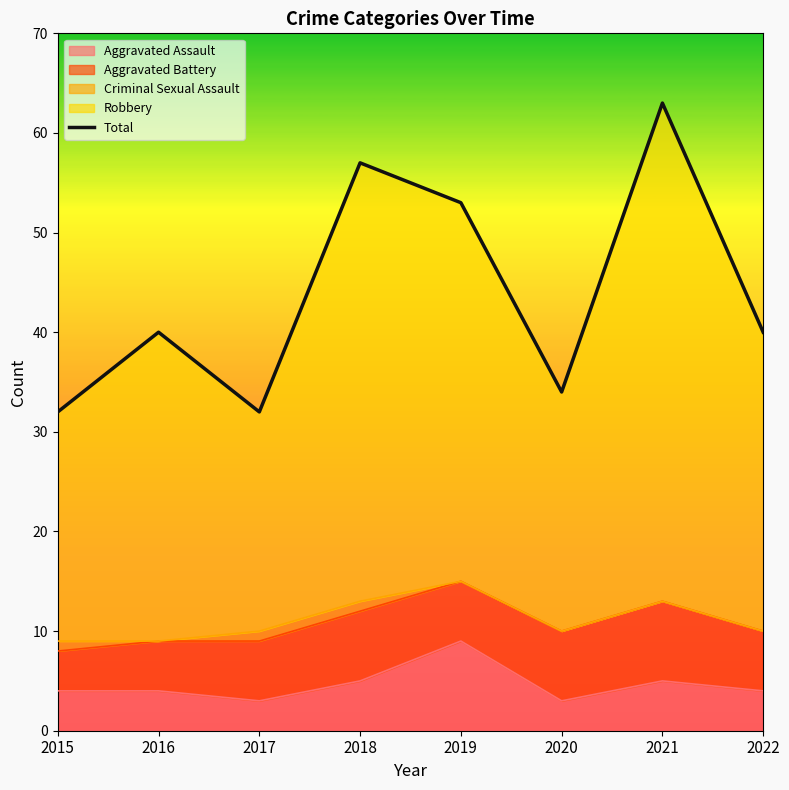

Where does the data first go above 40?

2018